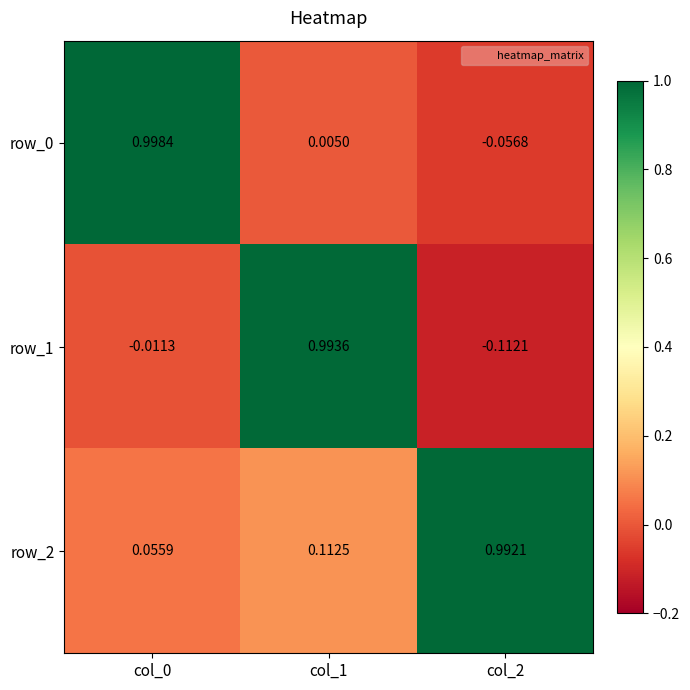

How many distinct data groups are displayed?

3